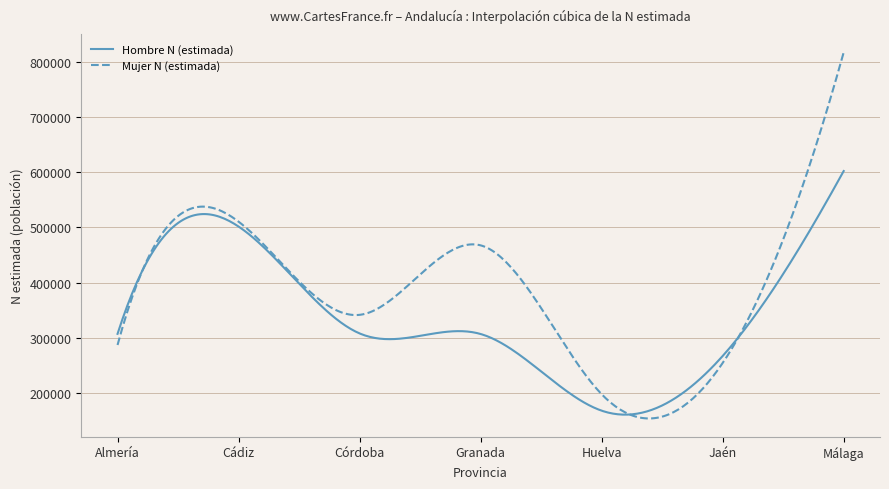

What is the difference between the maximum and minimum values in the Hombre N (estimada) series?

442258.0